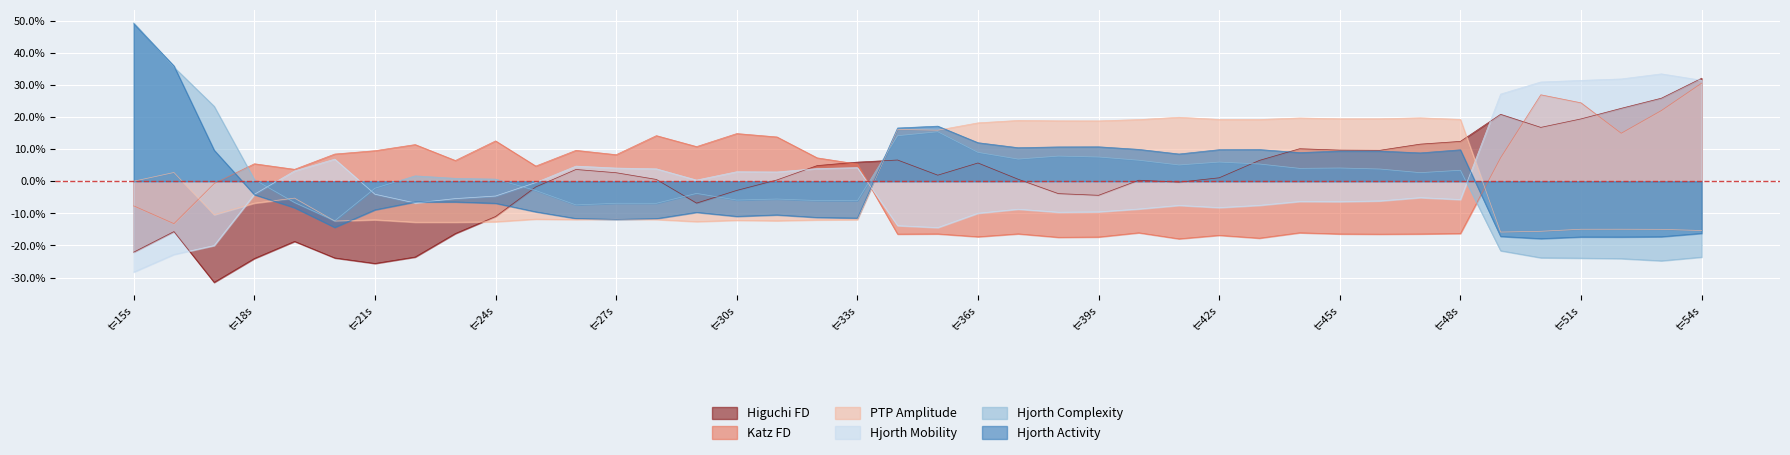

True or false: hjorthComplexity_EEG and hjorthMobility_EEG cross at least once.

True